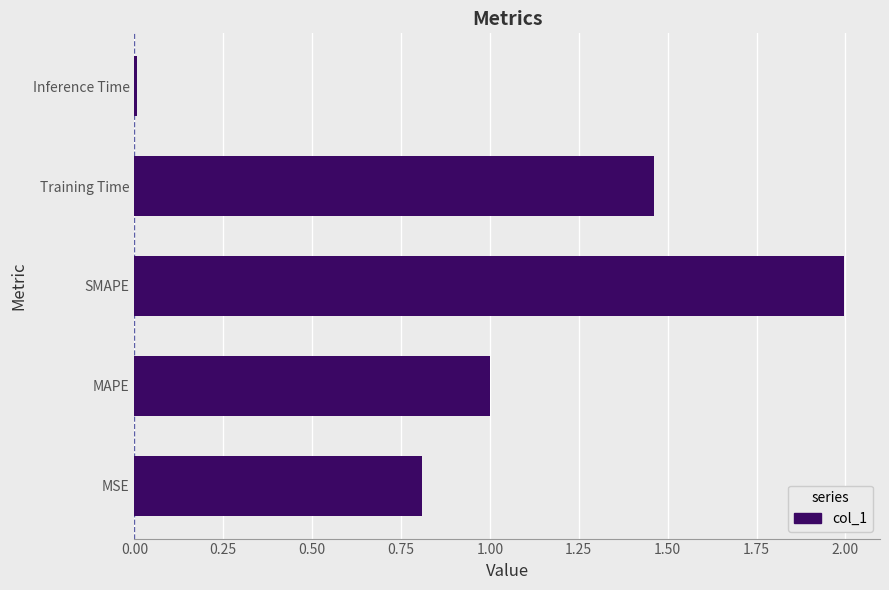

What is the average value?

1.1